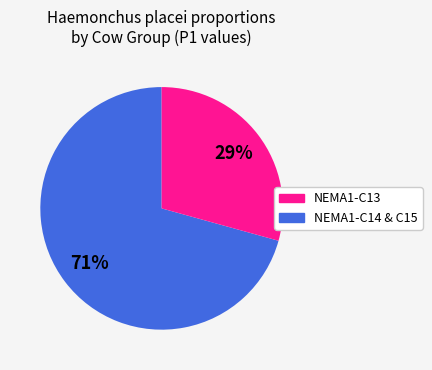

Is there any slice that represents more than half of the pie?

Yes